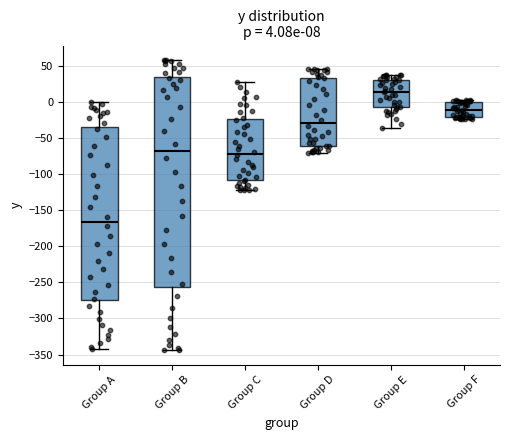

Comparing the boxes themselves (not the whiskers), which one is the tallest?

Group B